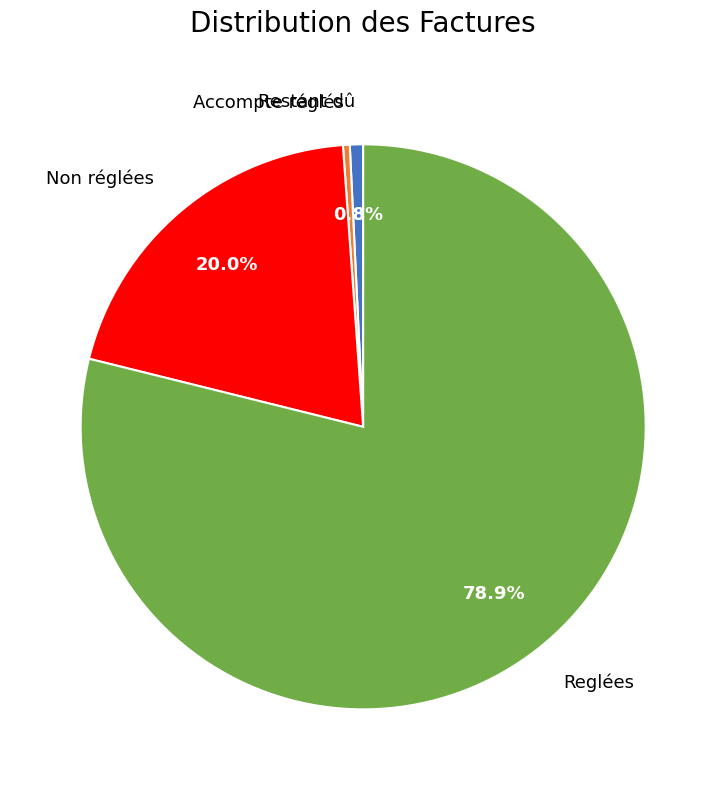

Between Non réglées and Reglées, which is larger?

Reglées